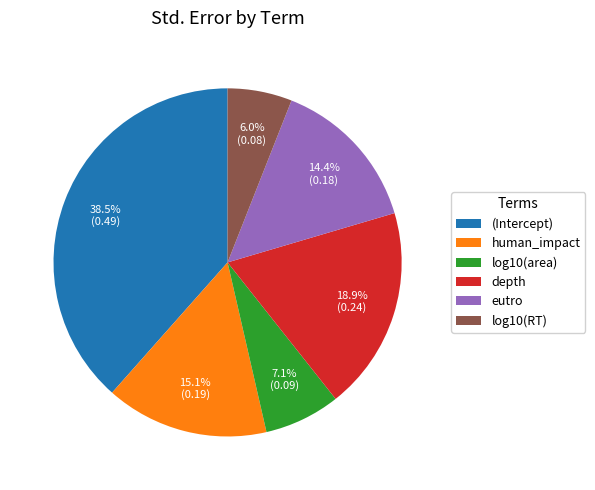

To the nearest percent, what is the difference between the largest and smallest slice percentages?

32%